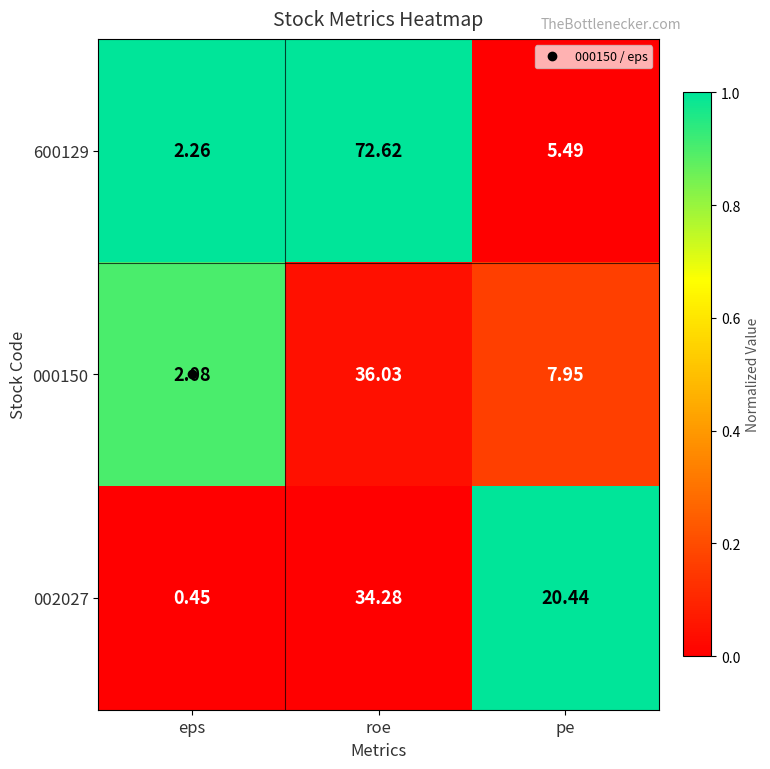

Where is 002027 nearest to the value 17?

pe